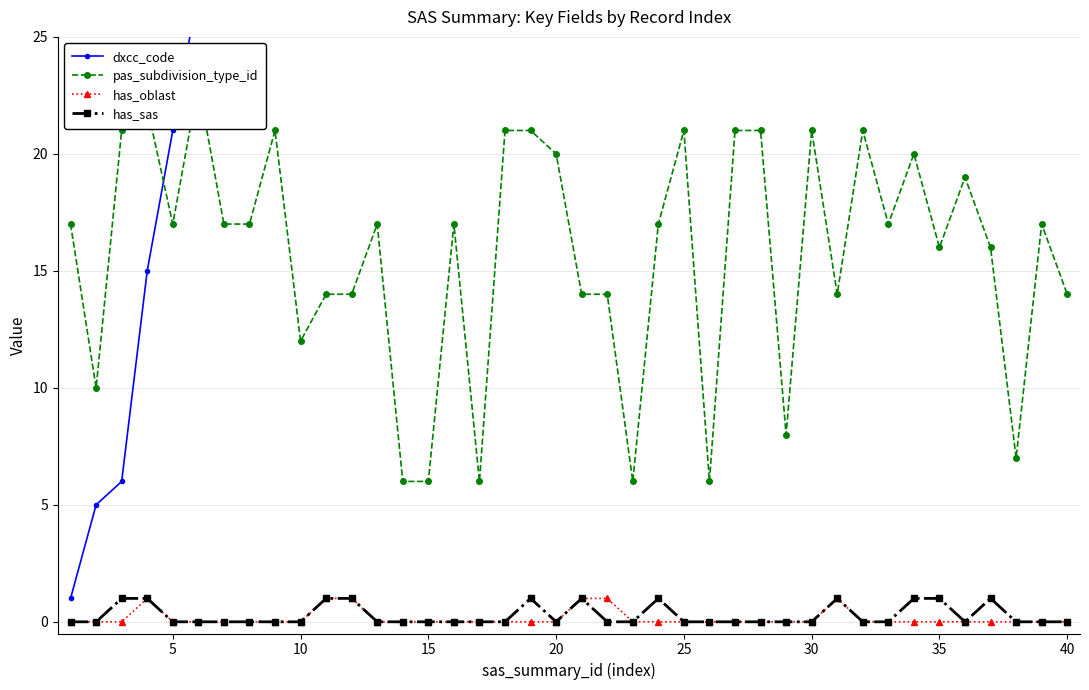

The value of has_oblast at 10 is 0. True or false?

True